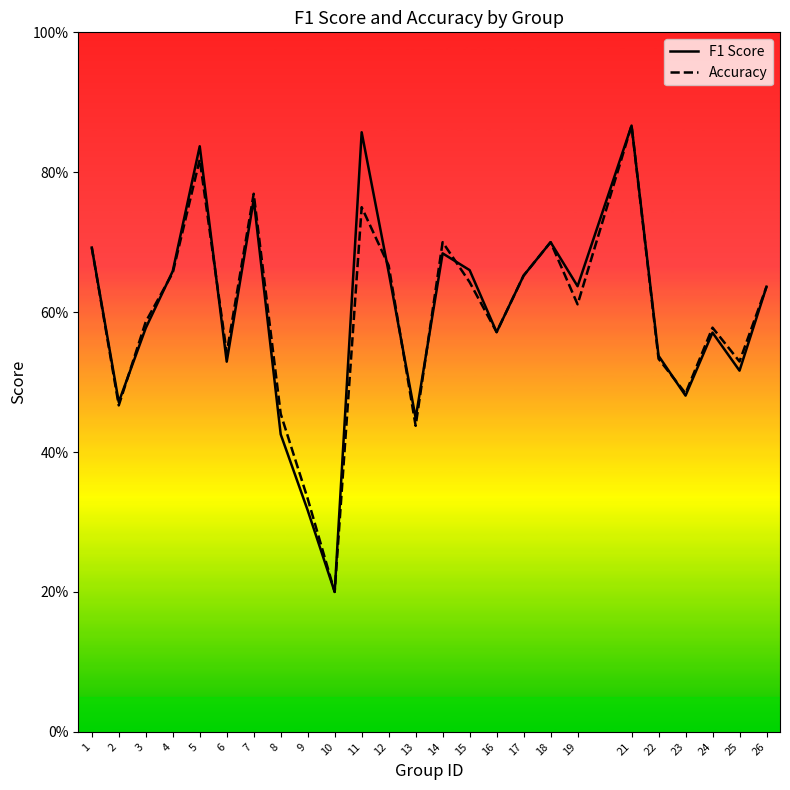

In f1, how many points are lower than both neighbors (excluding endpoints)?

8